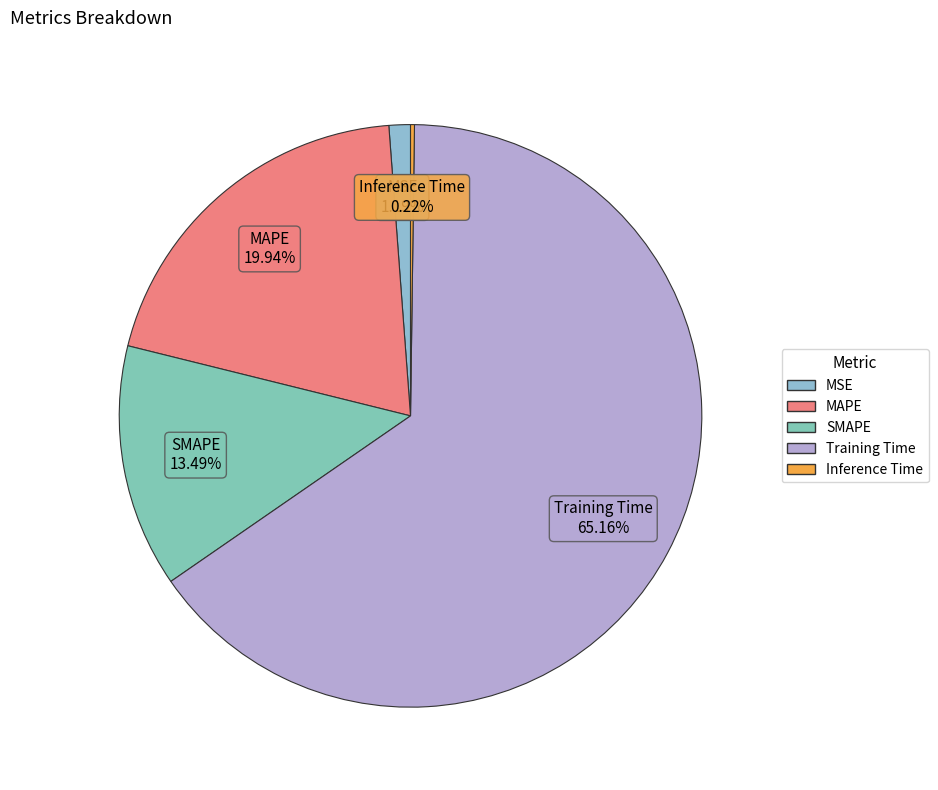

Is there any slice that represents more than half of the pie?

Yes